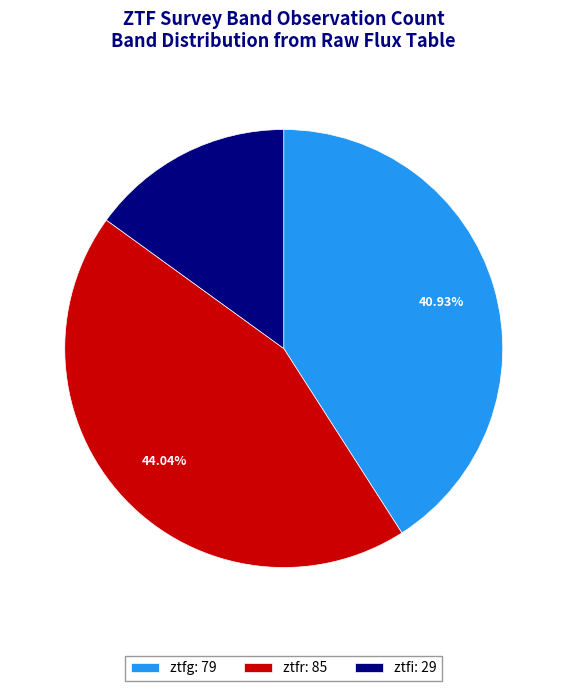

True or false: ztfg accounts for 33% of the total.

False